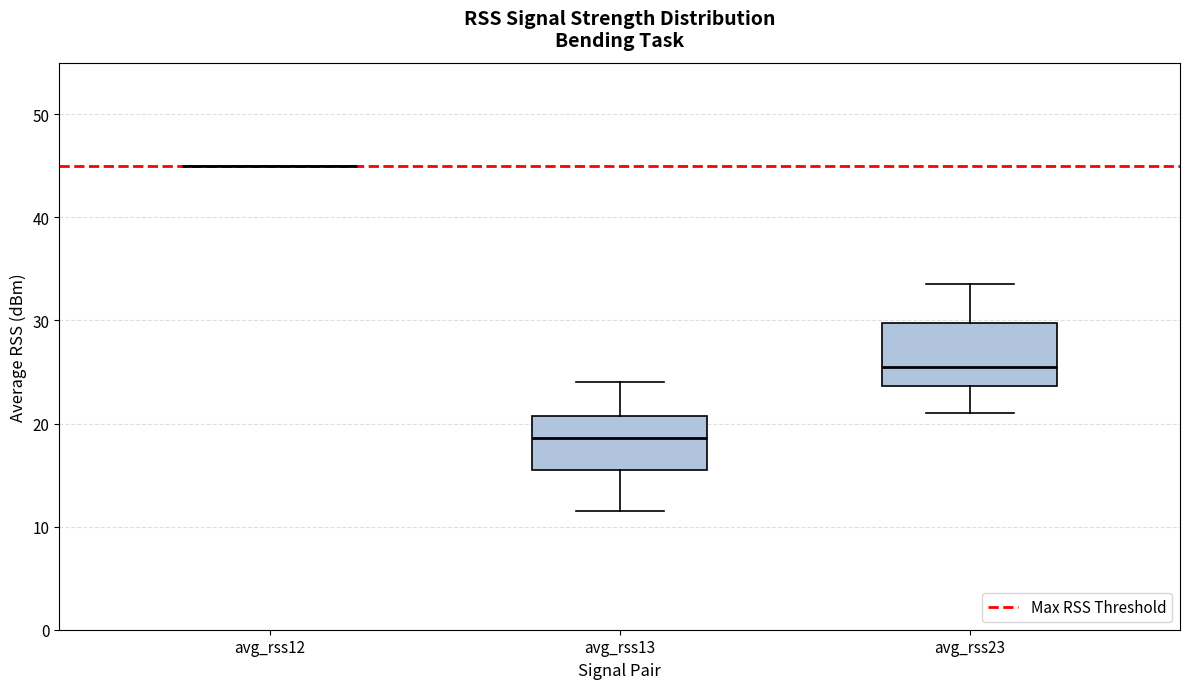

Reading left to right, read every box against the y-axis: the position of its median line, the range the box covers, and the ends of its whiskers. The values are not printed on the chart, so give them approximately, as read against the axis.

avg_rss12: box collapsed to a line at 45, whiskers 45 to 45
avg_rss13: median 19, box 16 to 21, whiskers 12 to 24
avg_rss23: median 26, box 24 to 30, whiskers 21 to 34